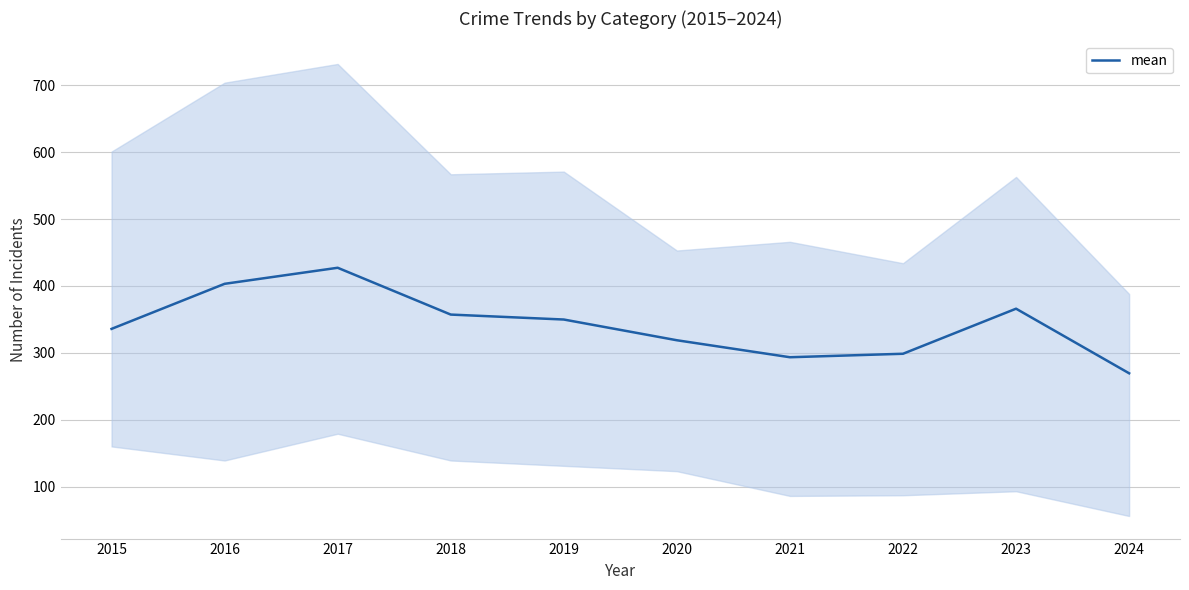

Count the number of values greater than 349.

5